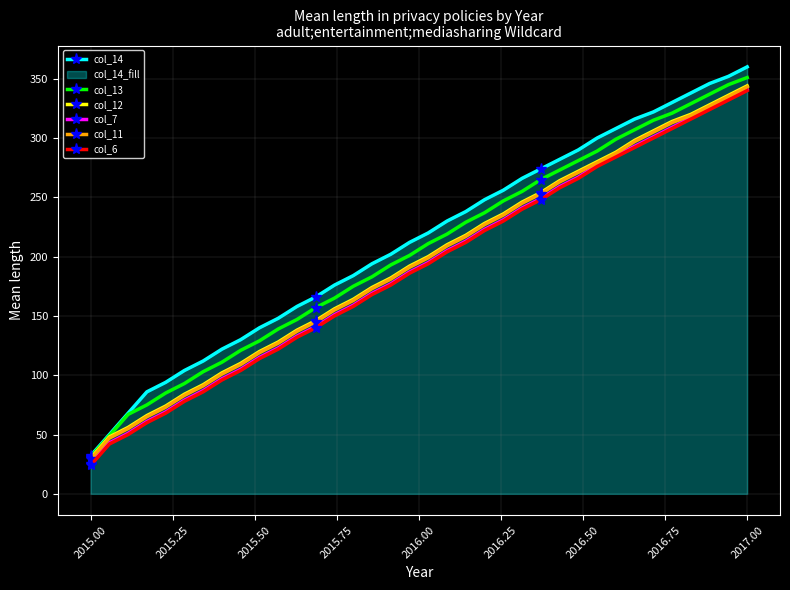

True or false: col_6 has more than 0 interior local peaks.

False